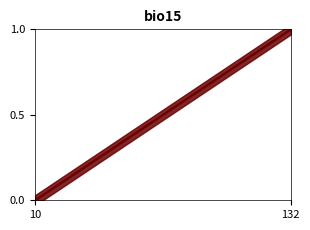

Is this an area chart (filled region under the line)?

No